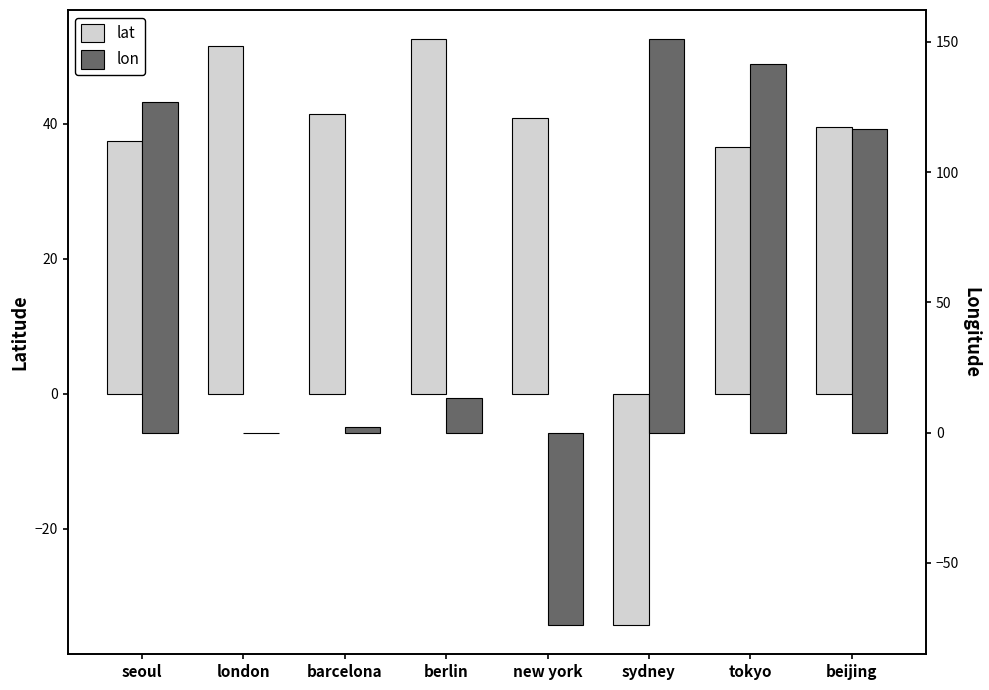

How many values in the lon series are below 116?

4